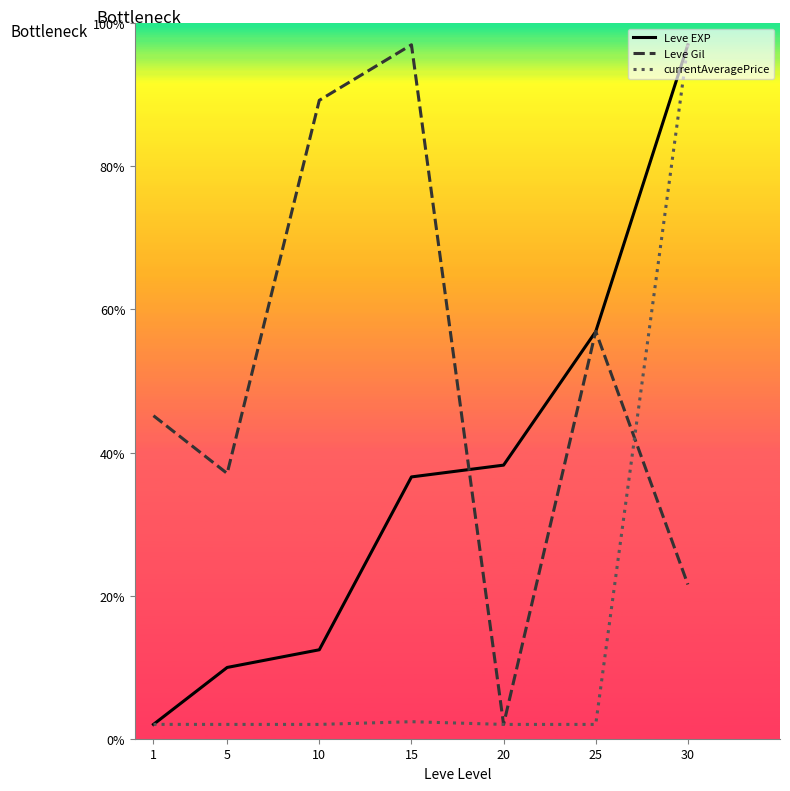

What is the difference between the maximum and minimum values in the Leve Gil series?

95.0